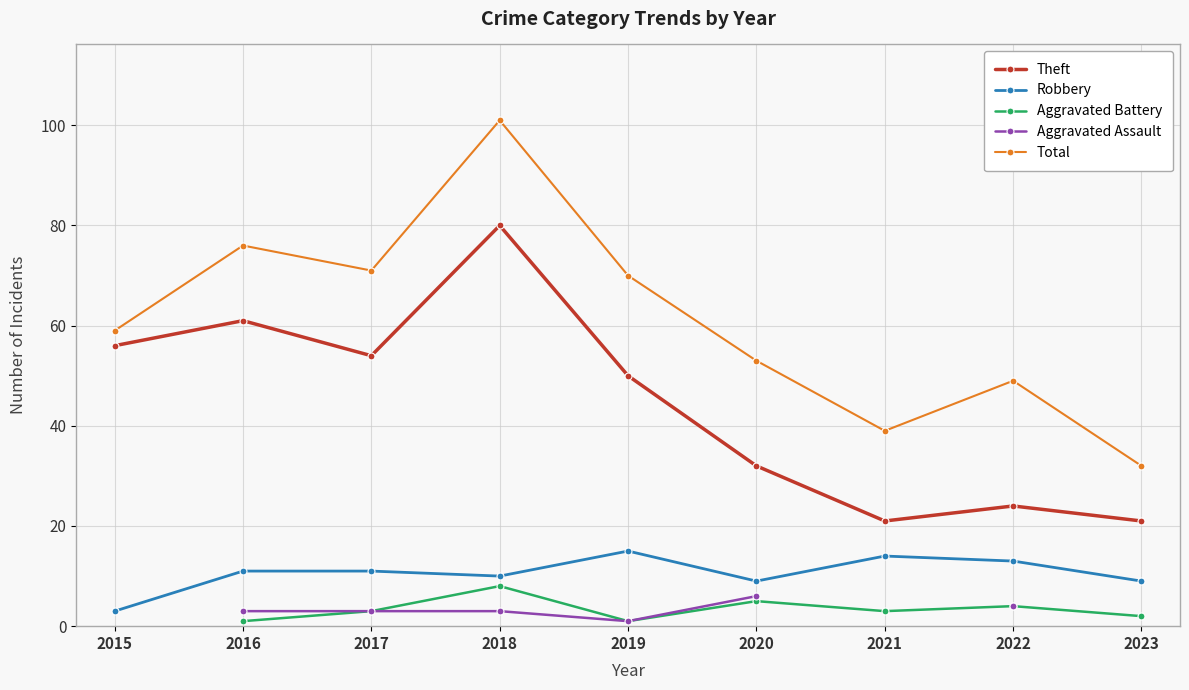

Between 2019 and 2021, which is larger?

2019